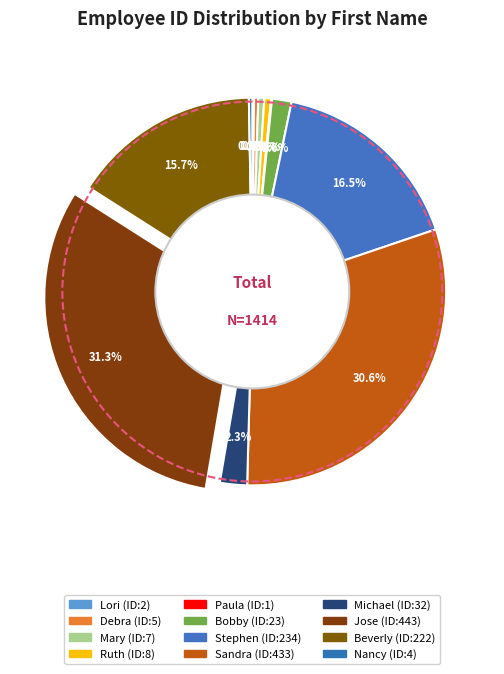

Do Mary and Michael together represent more than half of the pie?

No